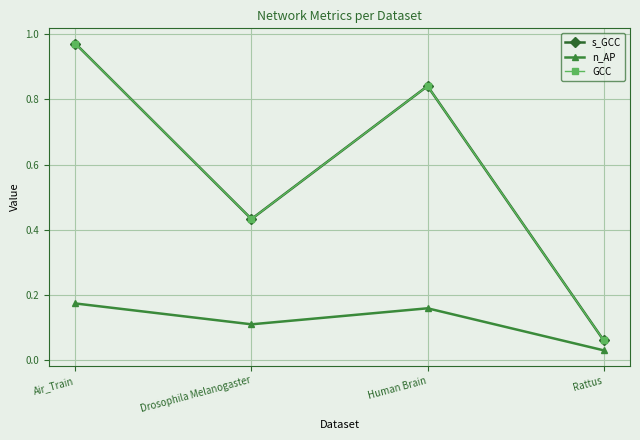

How many data points does each series have?

4